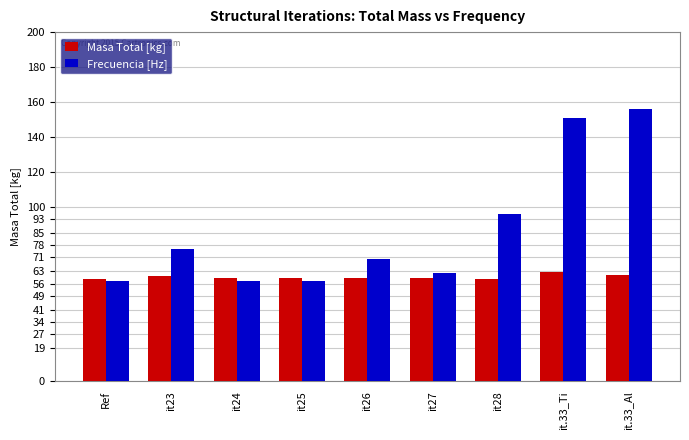

What is the average value of the Masa Total [kg] series?

59.8